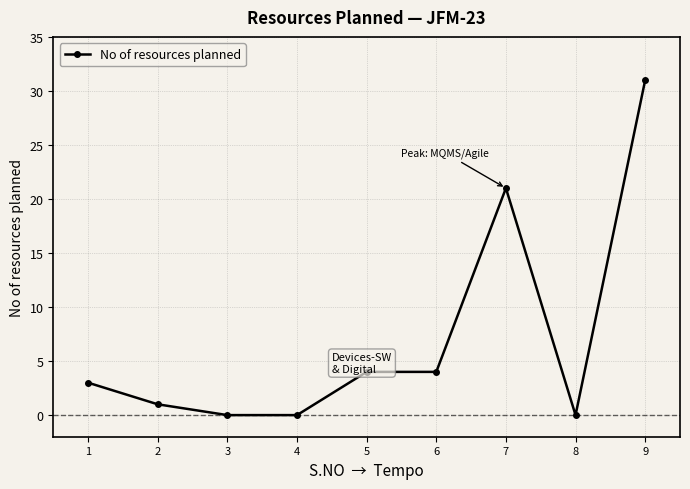

What is the difference between the maximum and second lowest values?

31